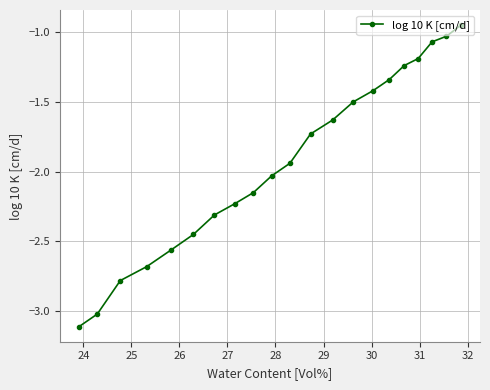

What is the value of the 7th point from the left?

-2.3